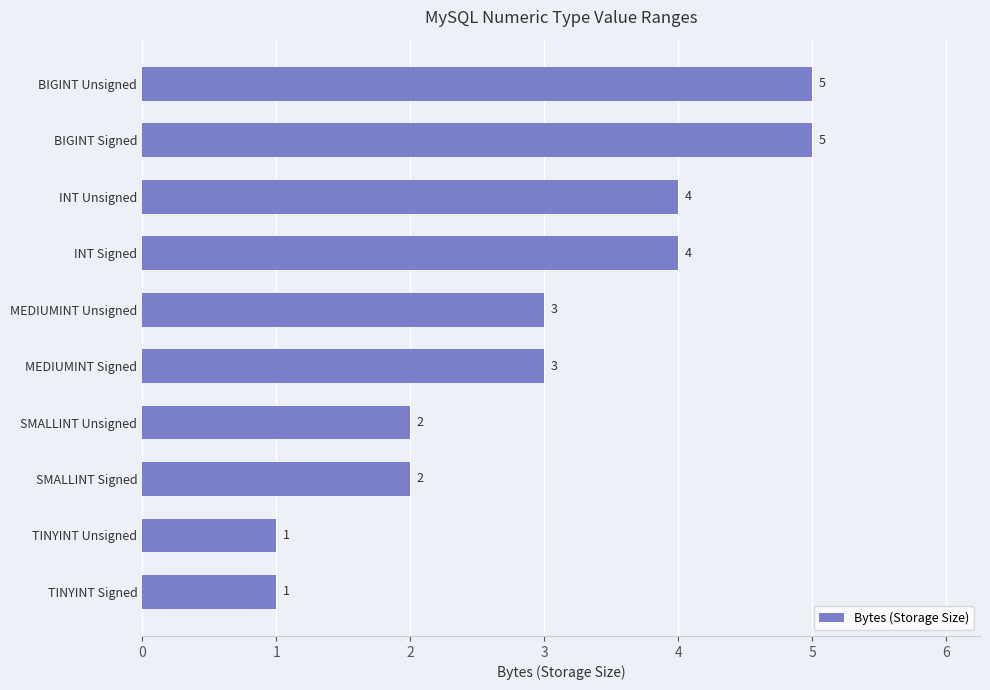

What is the sum of all values?

30